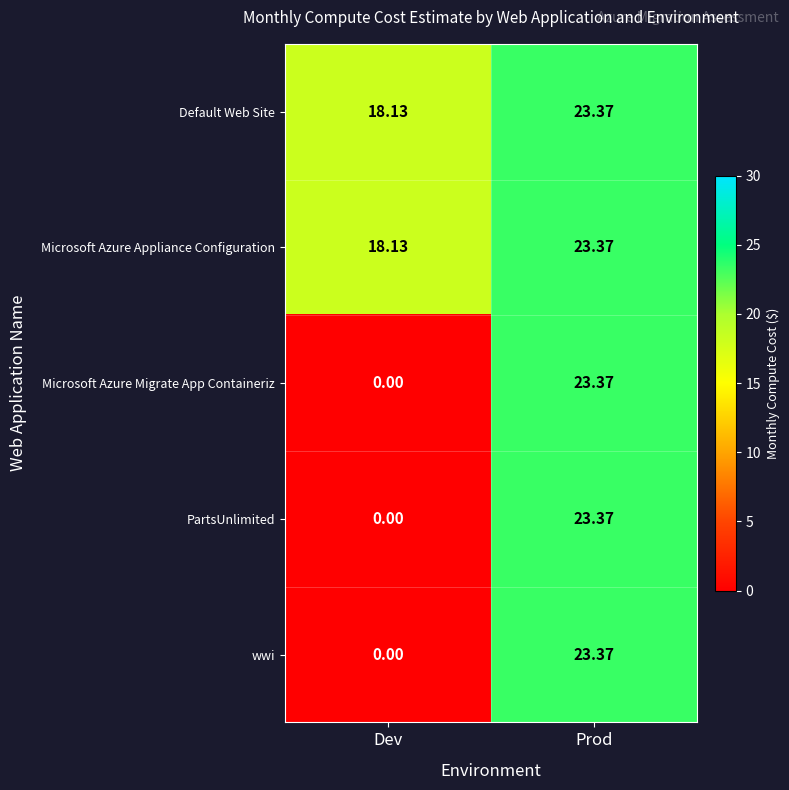

At which label does PartsUnlimited reach its peak?

Prod